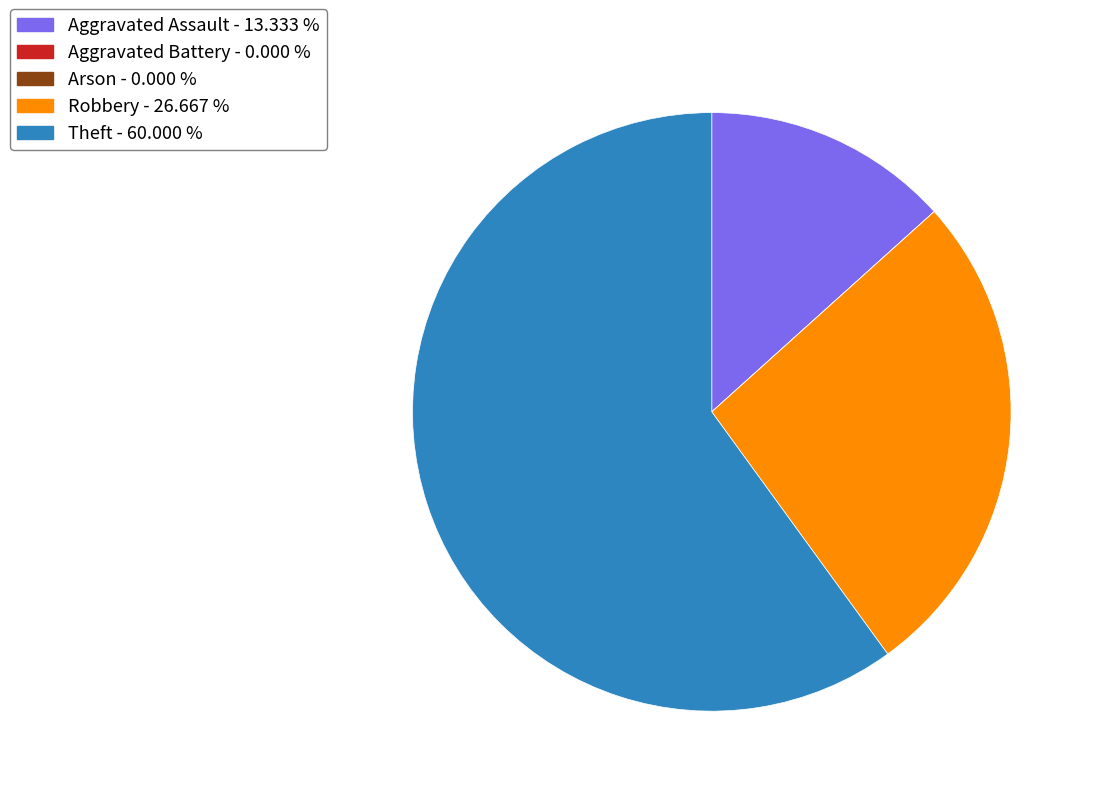

Does Theft - 60.000 % represent more than half of the total?

Yes